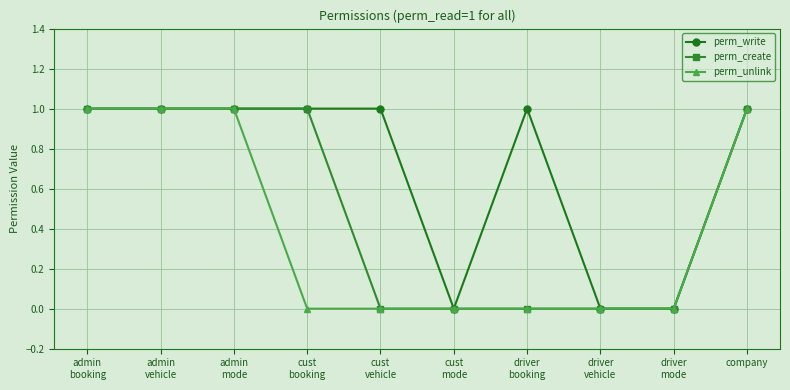

Which series has the largest total across all categories?

perm_write